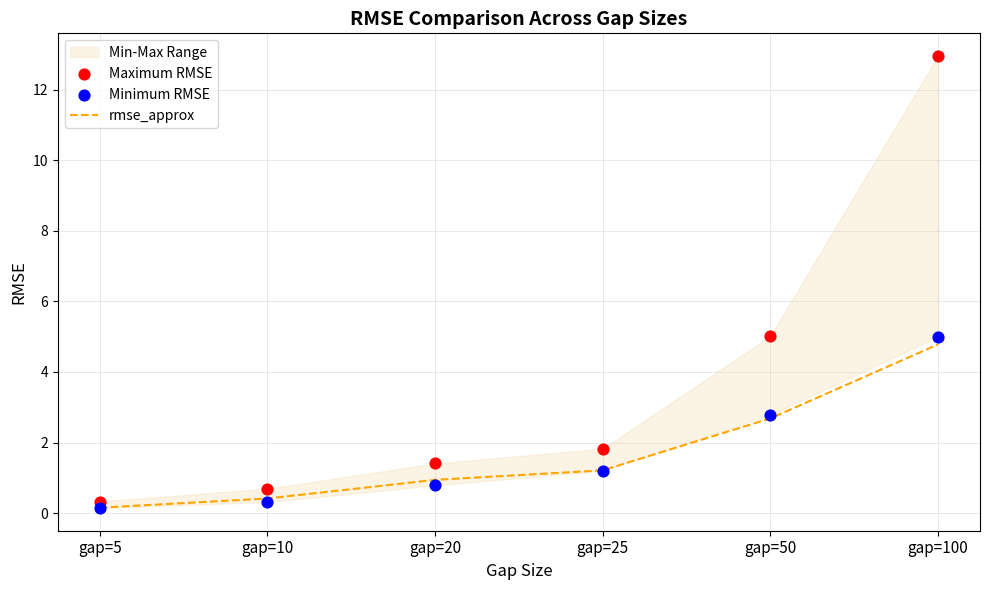

What is the total value across all series at gap=10?

1.4